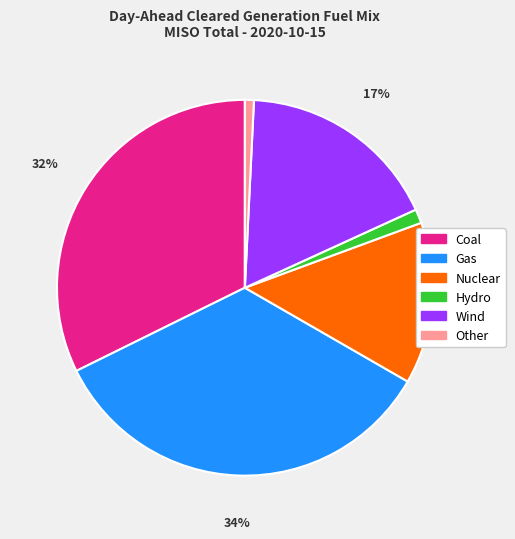

Do Other and Nuclear together represent more than half of the pie?

No